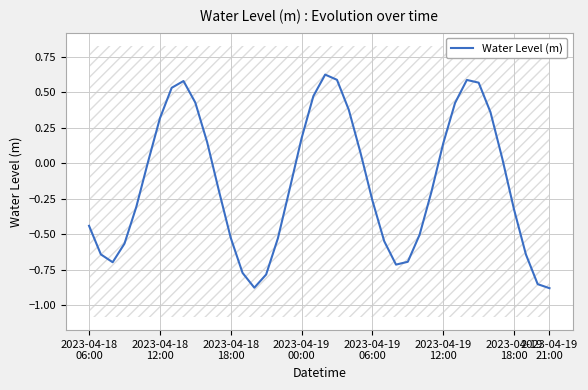

What is the difference between the values at 29 and 35?

0.2